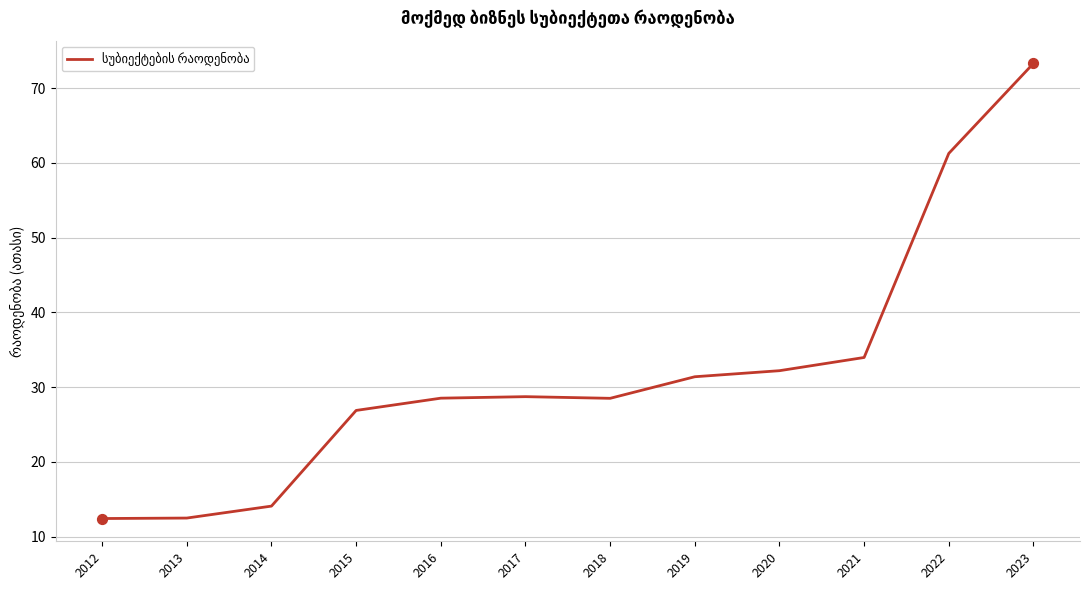

Approximately how many times larger is the value at 2023 compared to 2016?

2.6